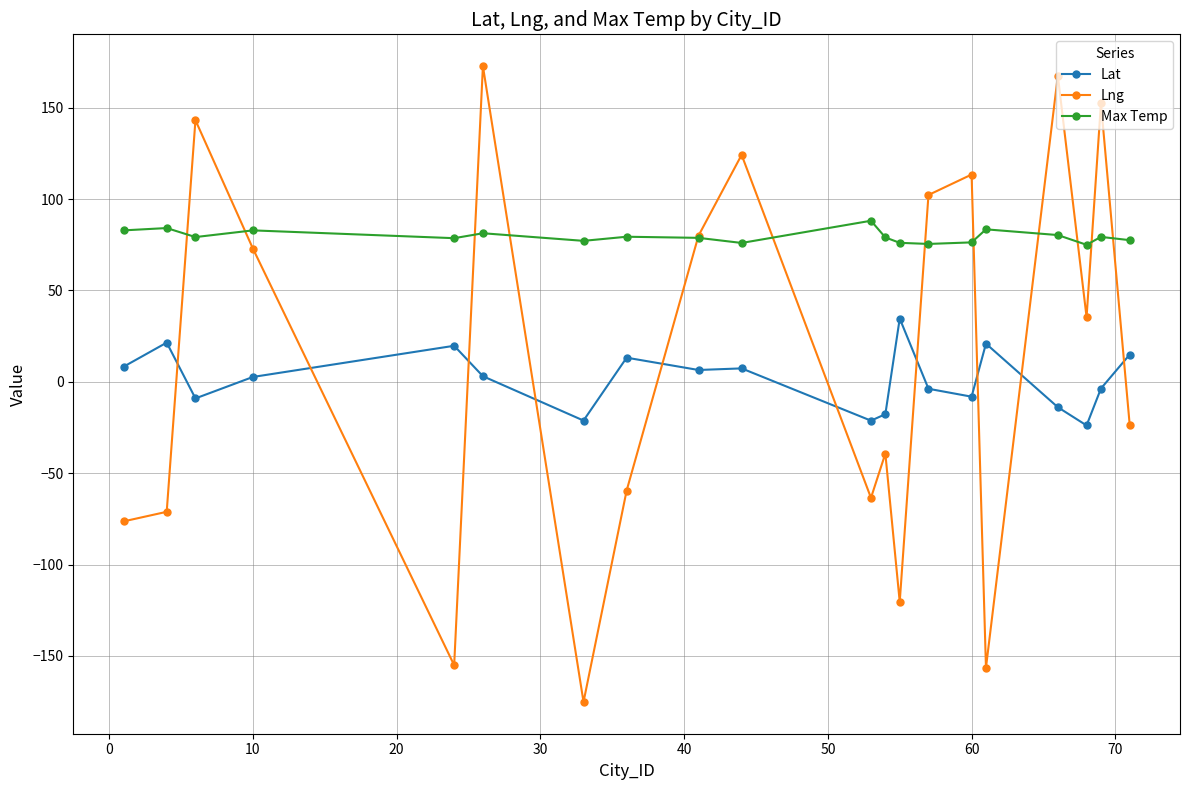

What is the maximum value for Lat?

34.6